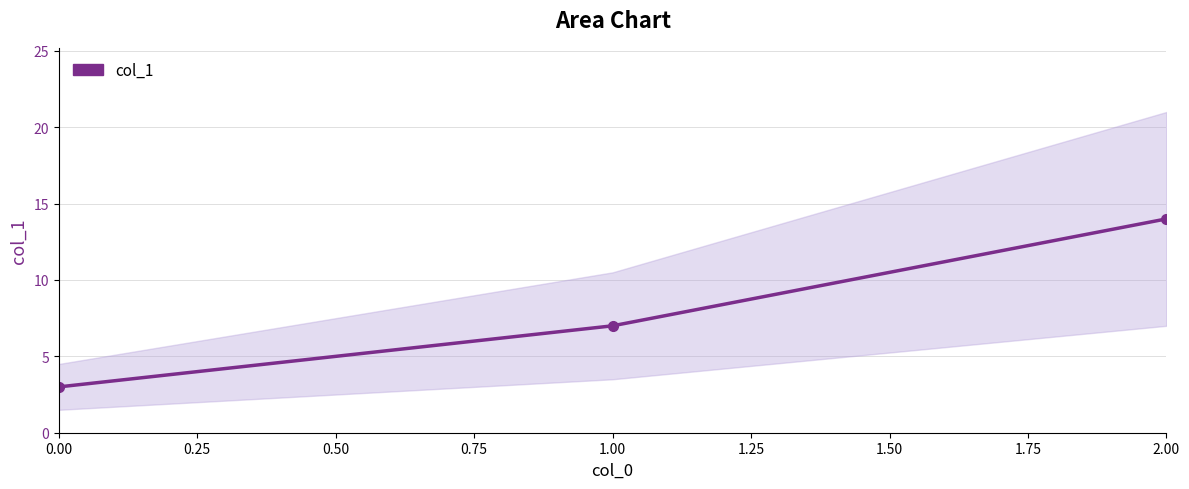

What is the minimum value shown in the chart?

3